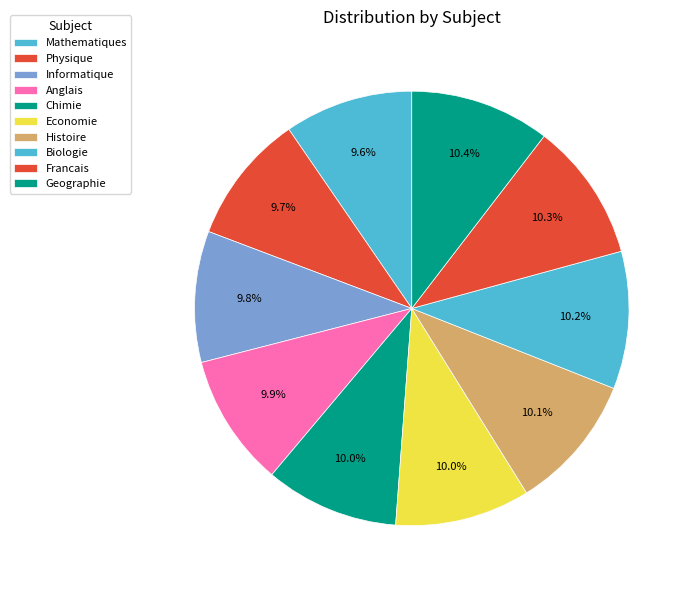

Which slice is the smallest?

Mathematiques